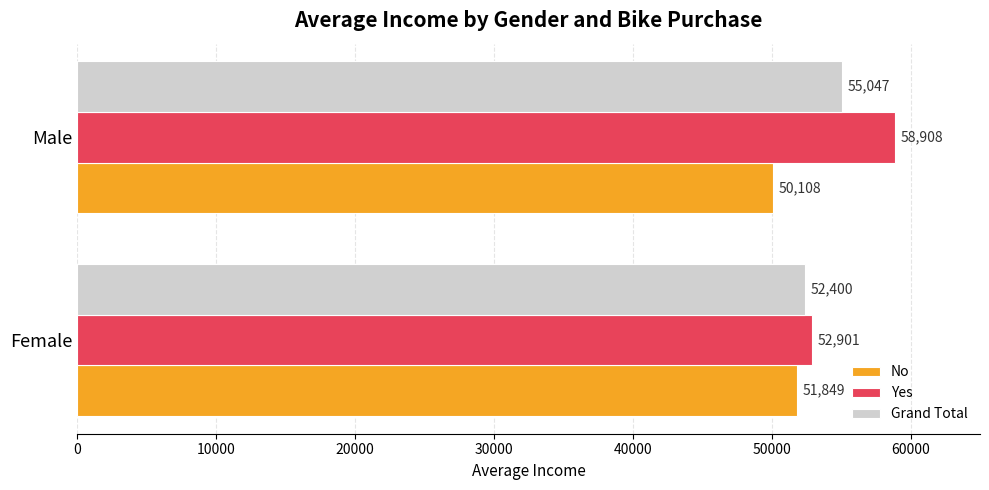

Which category has the lowest value in the No series?

Male